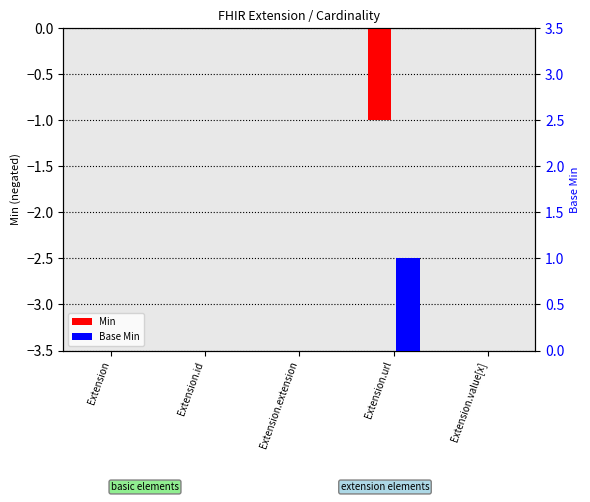

Which series has the largest range (max minus min)?

Min